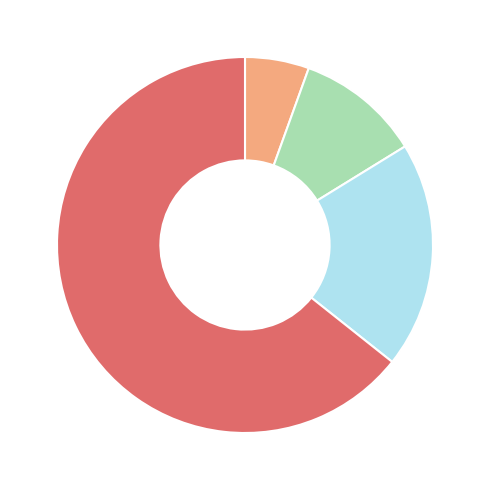

Is there a majority slice in this chart?

Yes